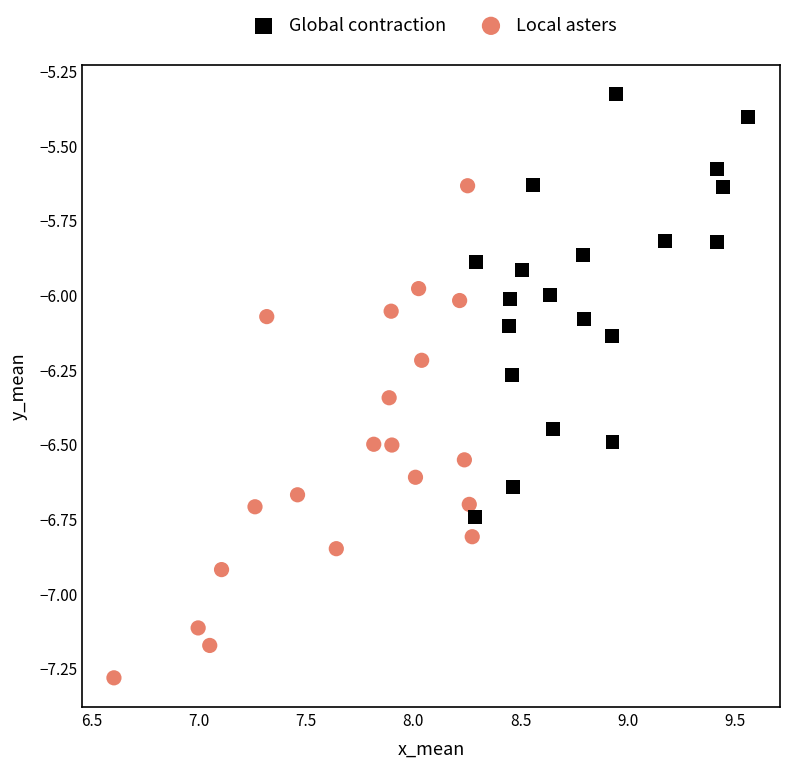

Which series has the largest Y range (max minus min)?

Local asters